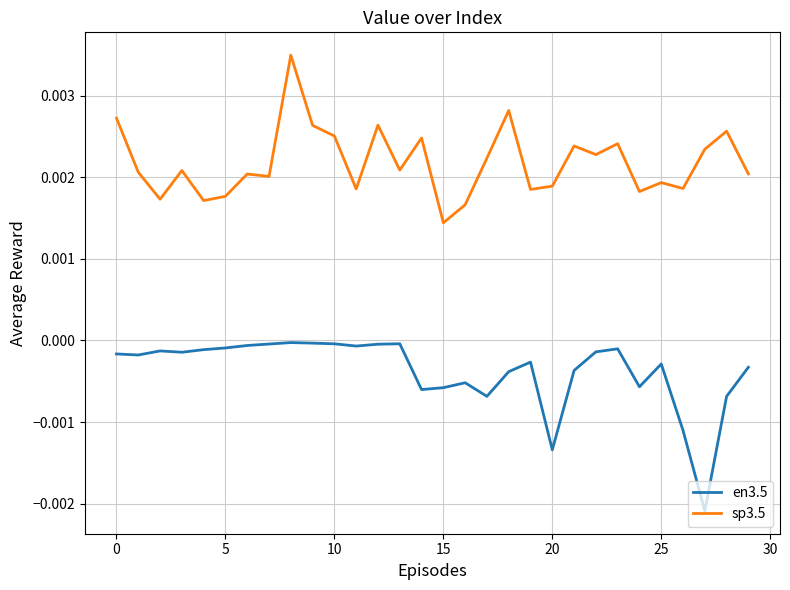

Which series has the largest total across all categories?

sp3.5